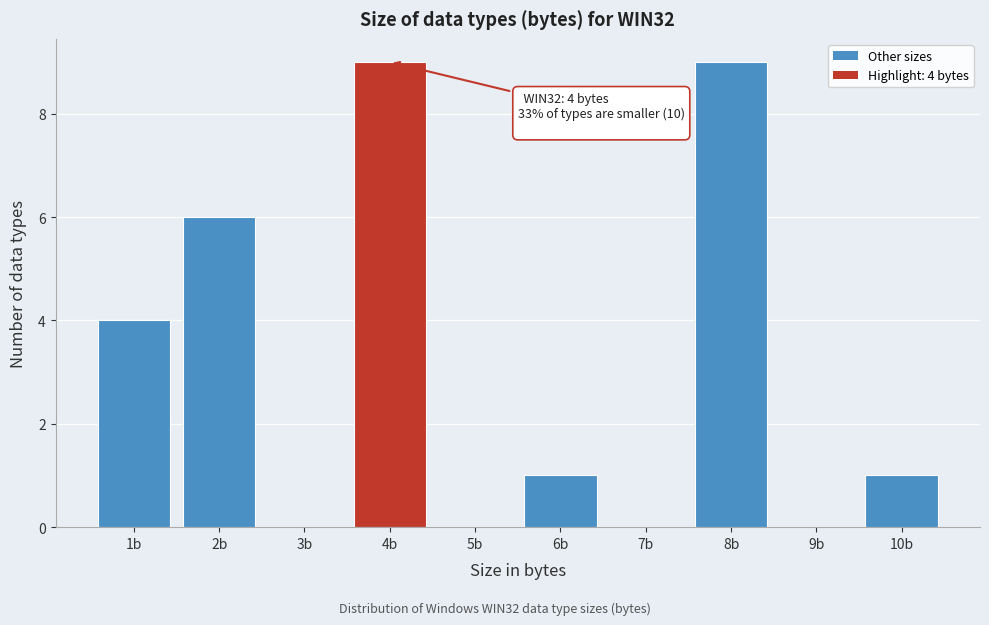

Reading left to right, transcribe all the data shown in this chart.

1b=4	2b=6	3b=0	4b=9	5b=0	6b=1	7b=0	8b=9	9b=0	10b=1